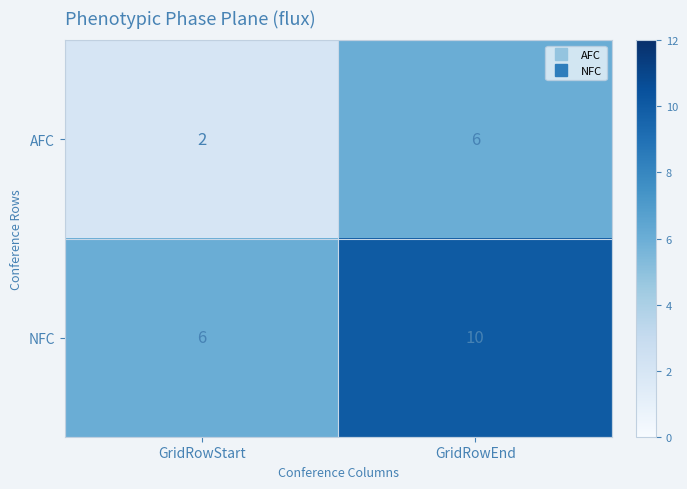

List the series in order of their overall mean, lowest first.

AFC, NFC